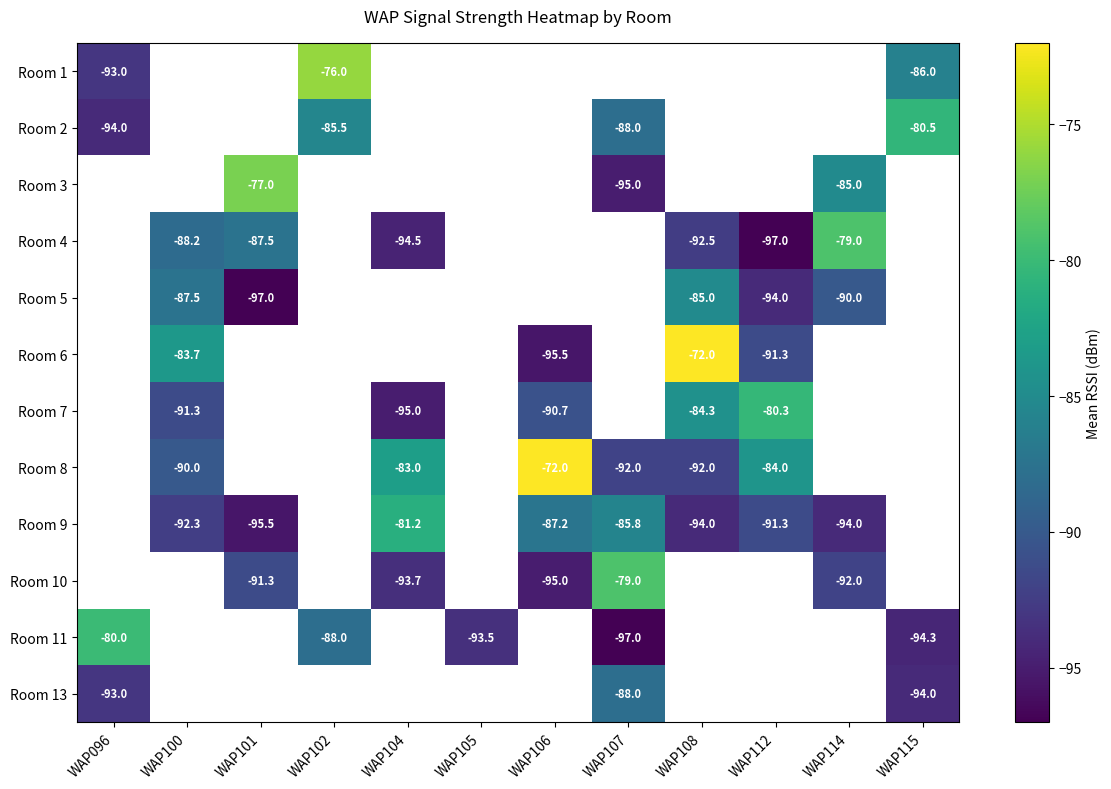

How many series are shown in this chart?

12